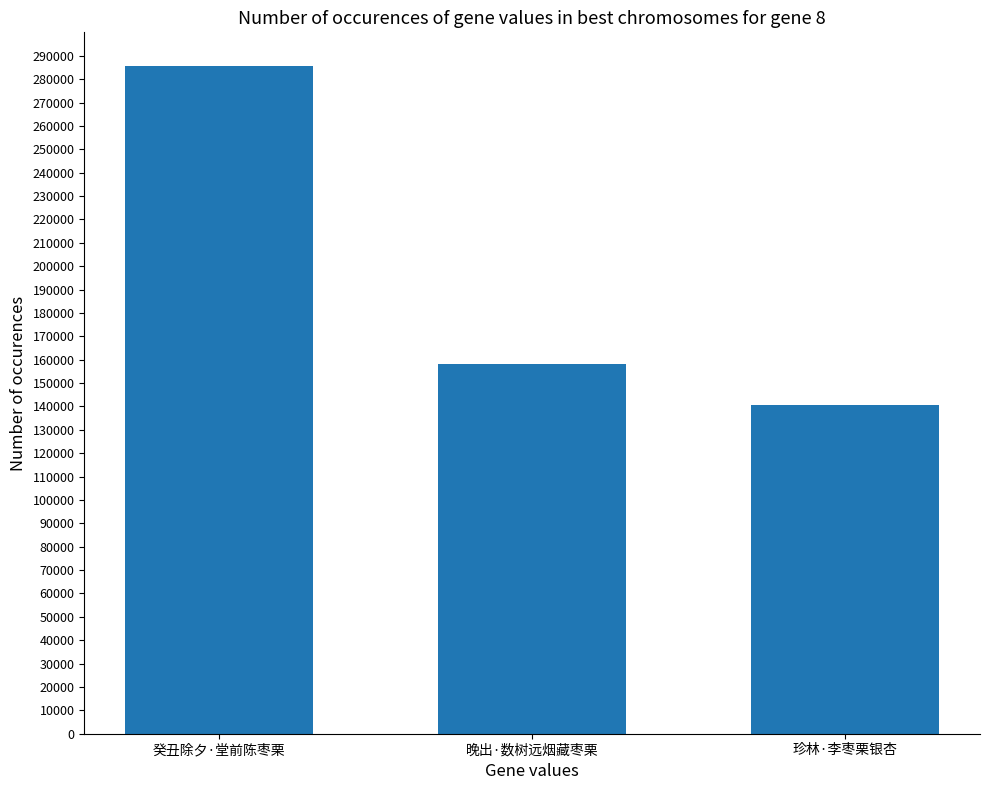

Approximately how many times larger is the value at 晚出·数树远烟藏枣栗 compared to 珍林·李枣栗银杏?

1.1